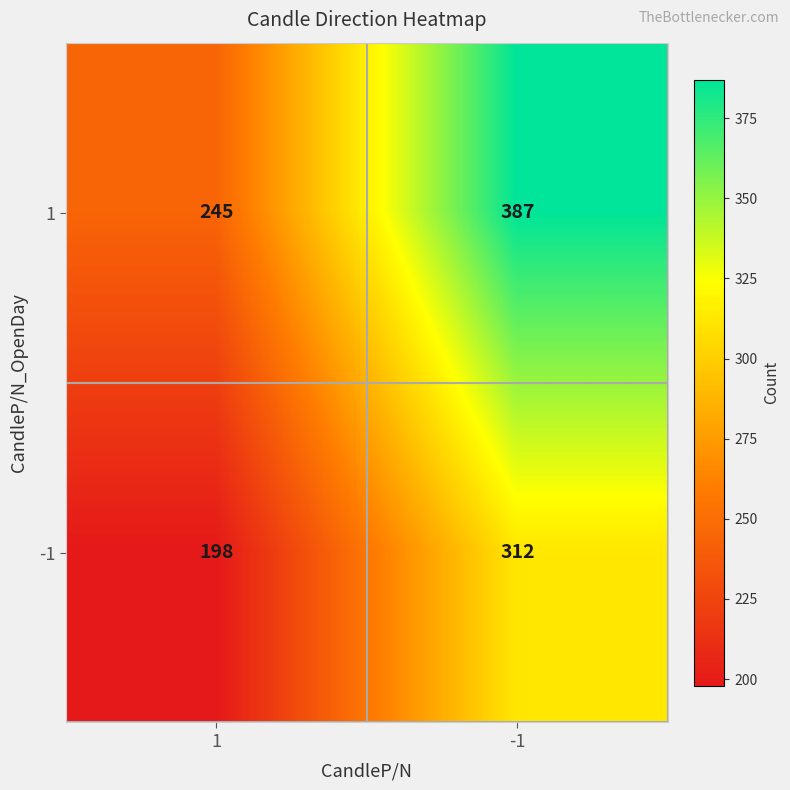

What is the highest value of the -1 series?

312